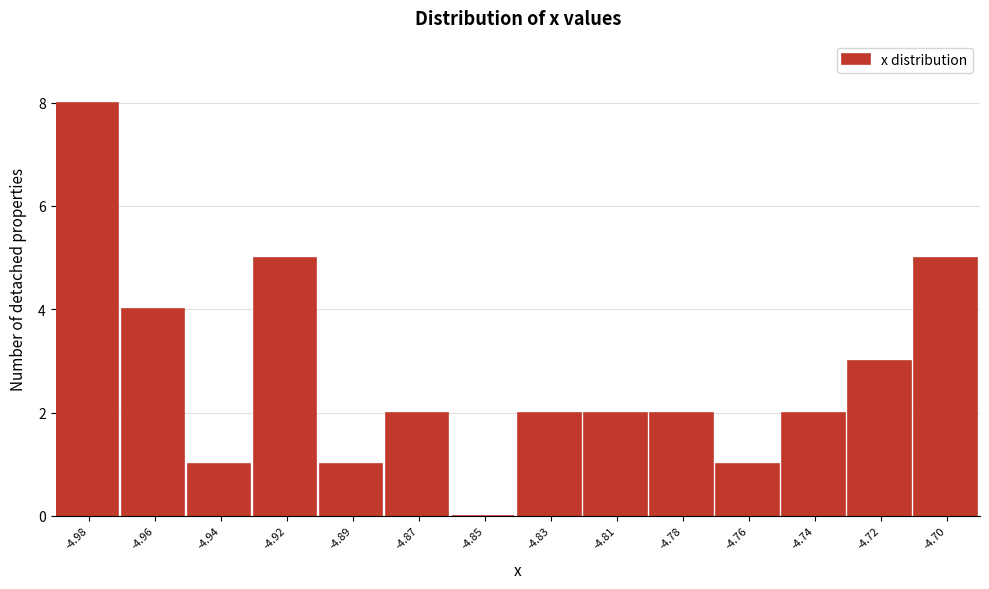

Reading right to left, transcribe all the data shown in this chart.

-4.70=5	-4.72=3	-4.74=2	-4.76=1	-4.78=2	-4.81=2	-4.83=2	-4.85=0	-4.87=2	-4.89=1	-4.92=5	-4.94=1	-4.96=4	-4.98=8